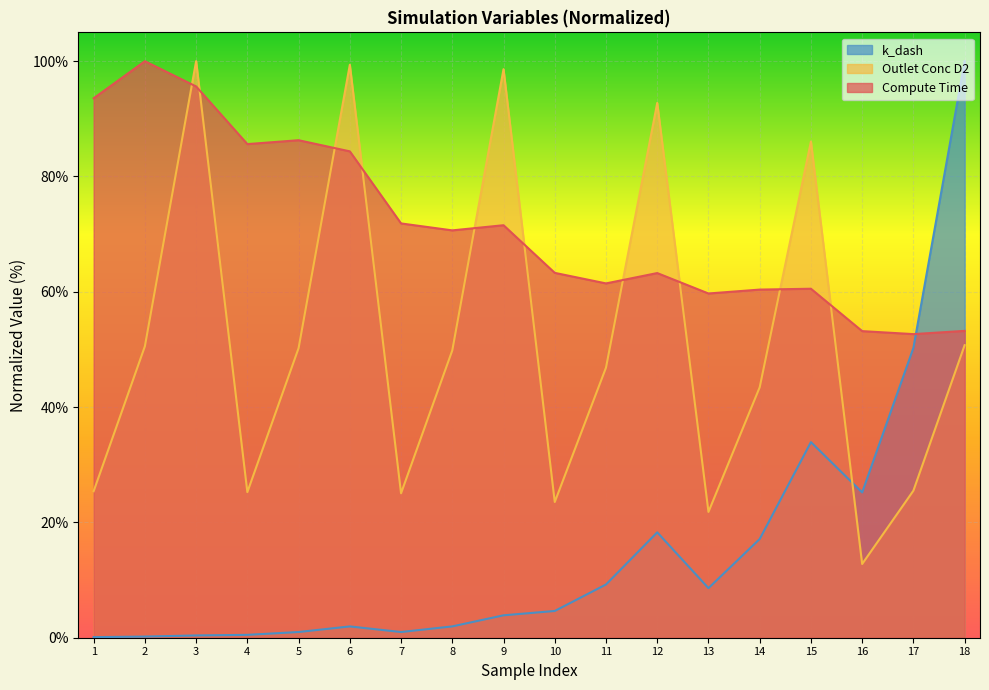

What is the value of the Outlet Conc D2 point at the 3rd from the left?

100.0